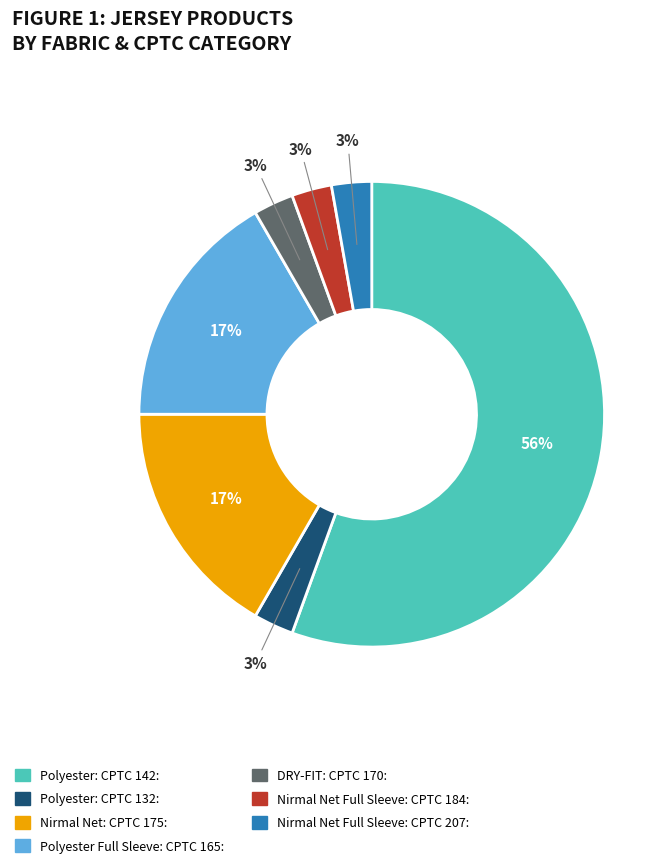

To the nearest percent, what is the average slice percentage?

14%